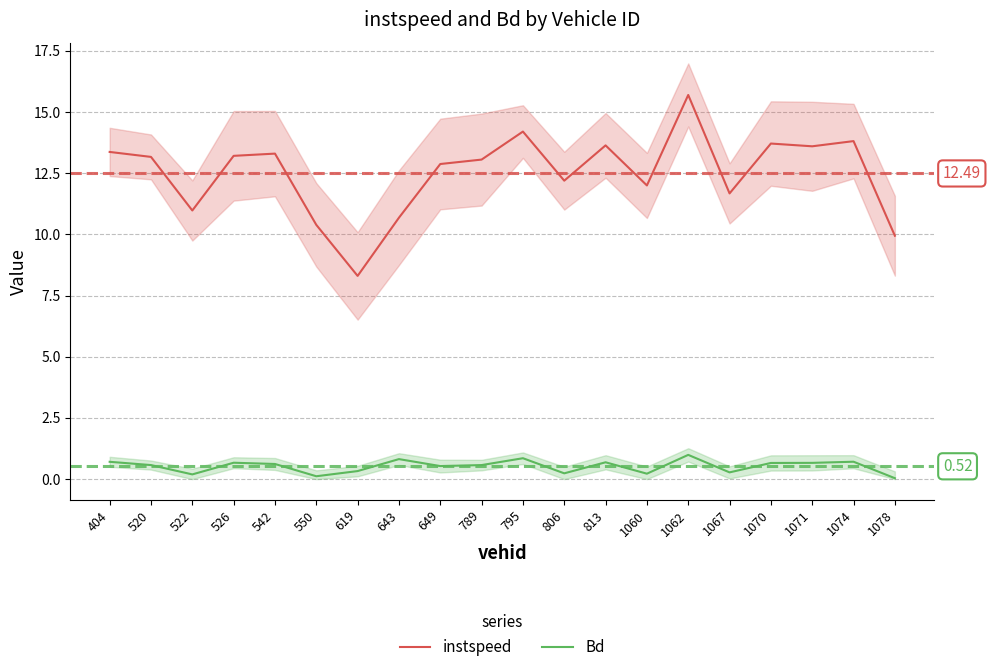

What is the minimum value for instspeed?

8.3